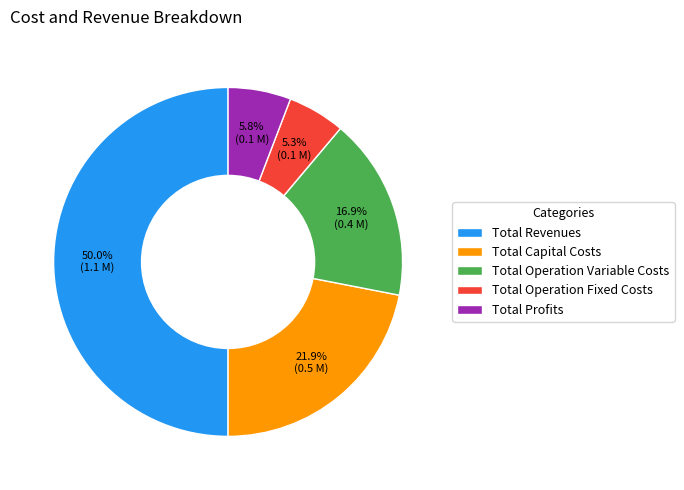

Which slice is the largest?

Total Revenues